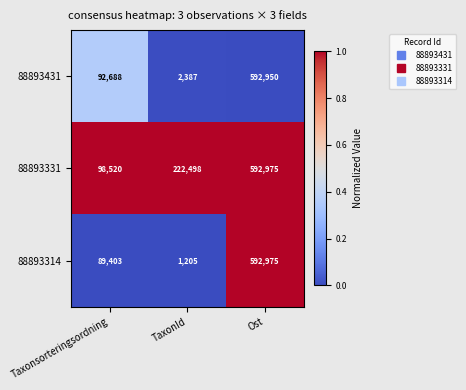

At Taxonsorteringsordning, list the series in order from smallest to largest.

88893314, 88893431, 88893331